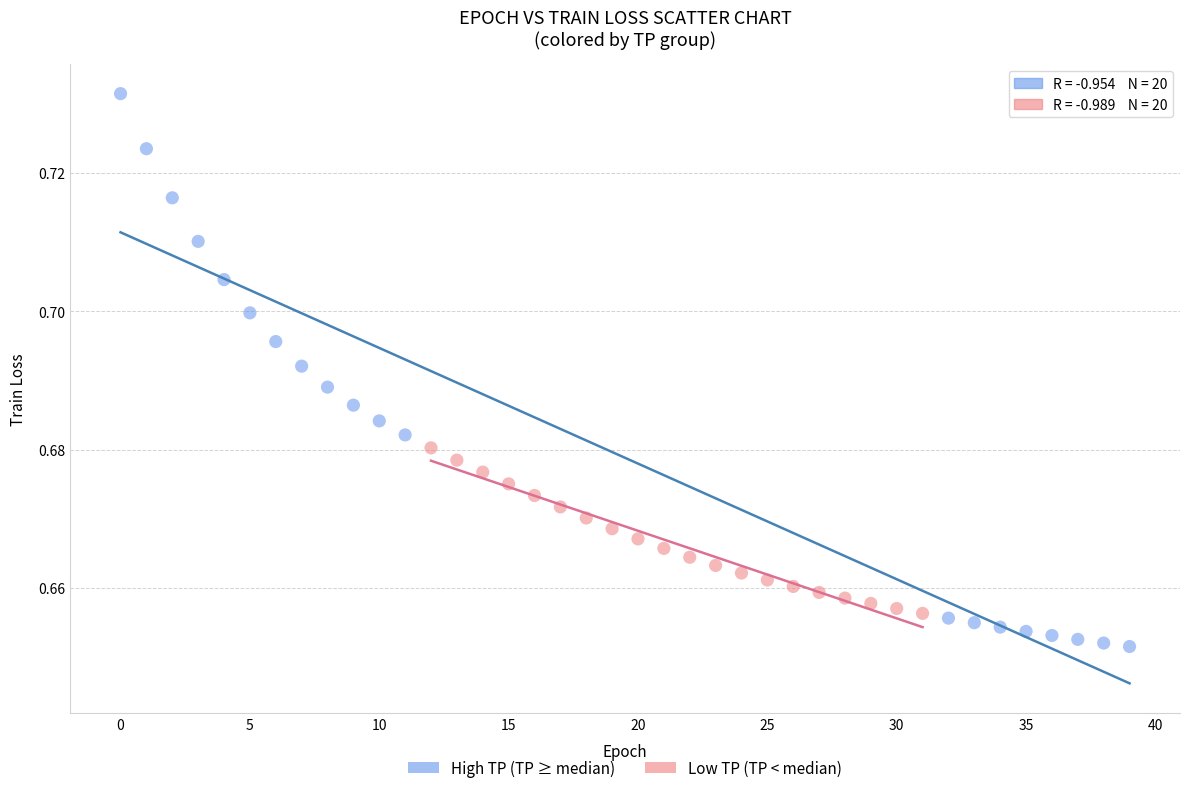

Which series reaches the minimum Y coordinate?

High TP (TP ≥ median)